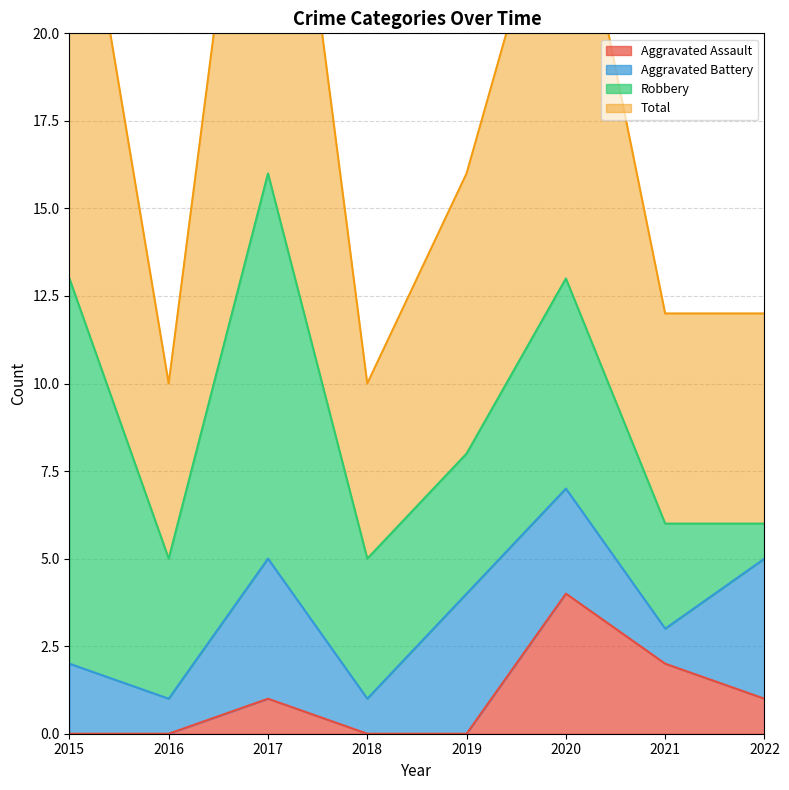

What is the value of the Total point at the 3rd from the left?

32